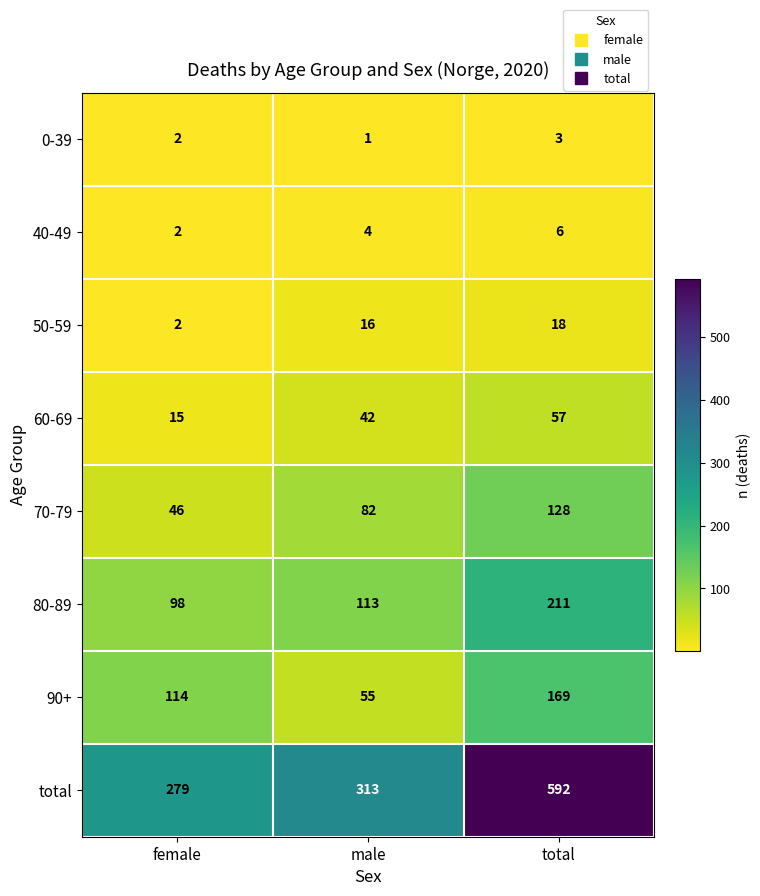

At which category does the chart reach its minimum across all series?

male